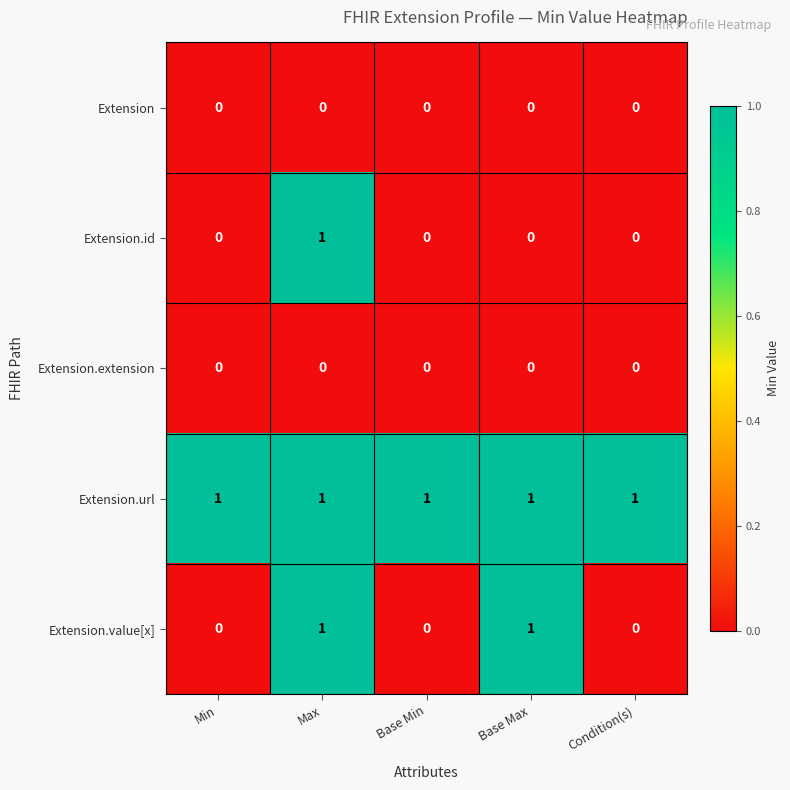

The Extension series shows 0 at Min. True or false?

True